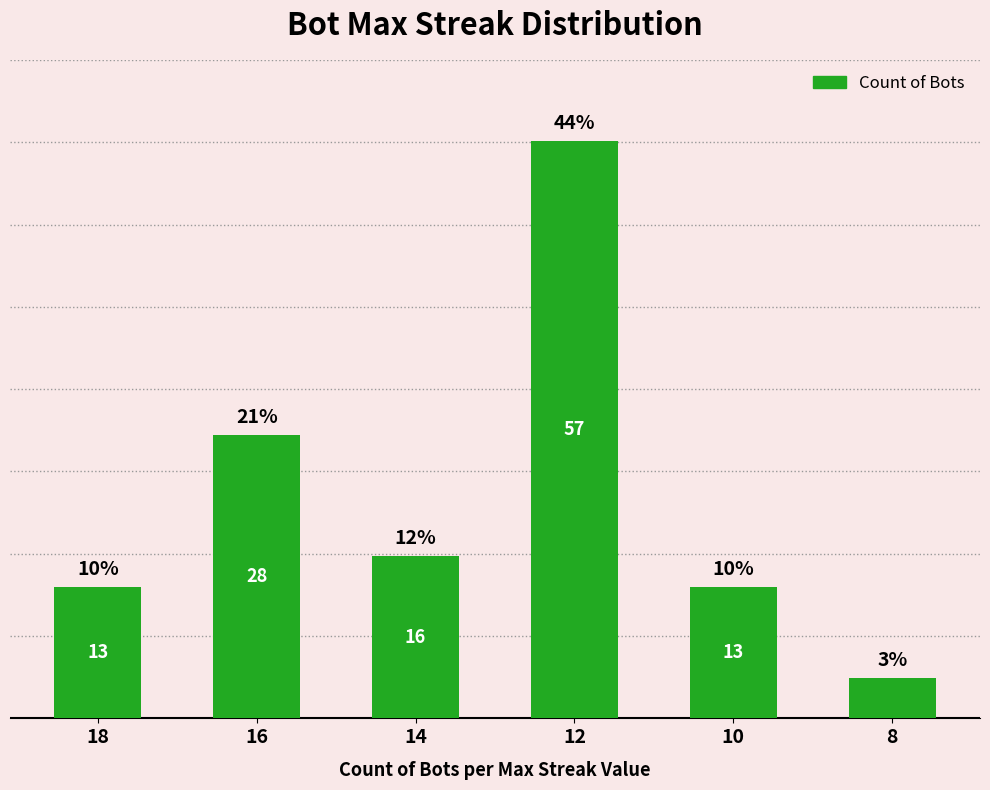

Are the bars horizontal?

No